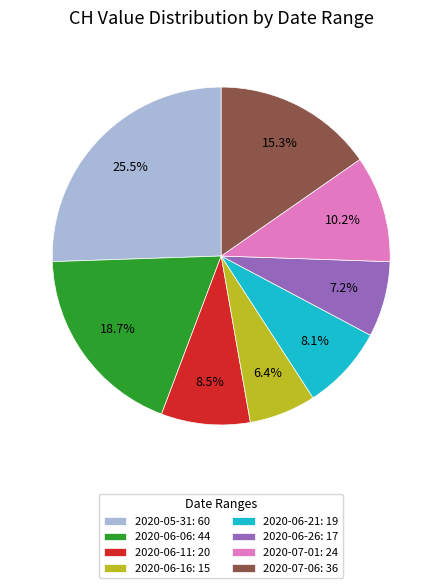

What is the smallest slice in the pie chart?

2020-06-16: 15